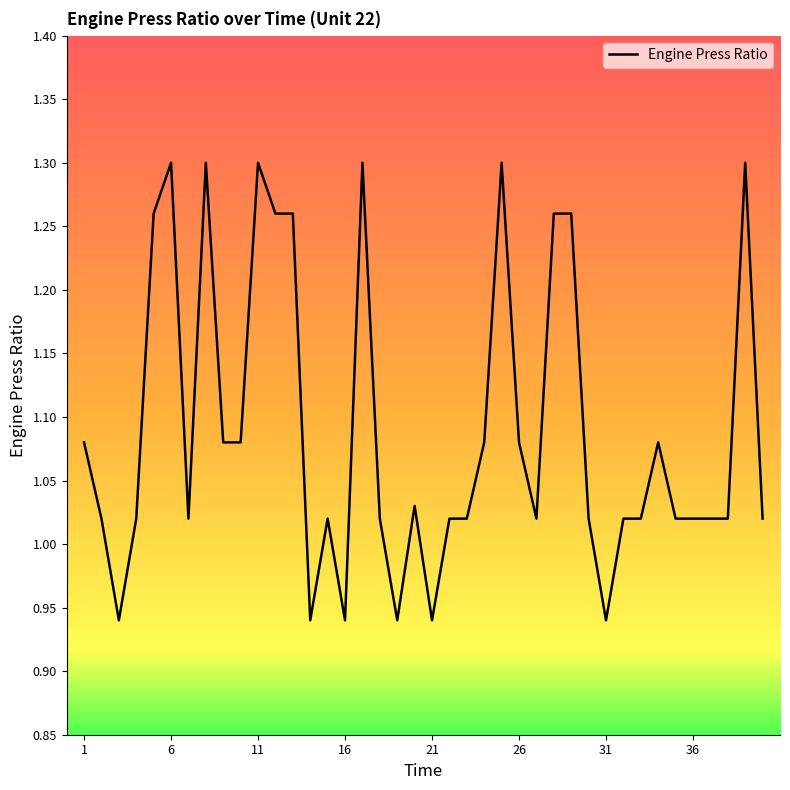

Does the chart have visible grid lines?

No